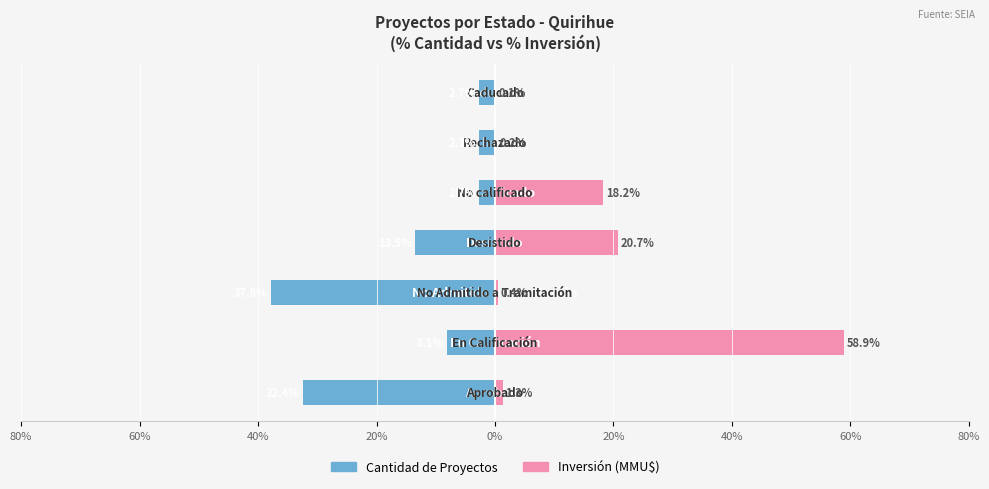

Reading left to right, list all the values displayed in this chart.

Cantidad de Proyectos: 80%=-32.4	60%=-8.1	40%=-37.8	20%=-13.5	0%=-2.7	20%=-2.7	40%=-2.7
Inversión (MMU$): 80%=1.3	60%=58.9	40%=0.4	20%=20.7	0%=18.2	20%=0.2	40%=0.1